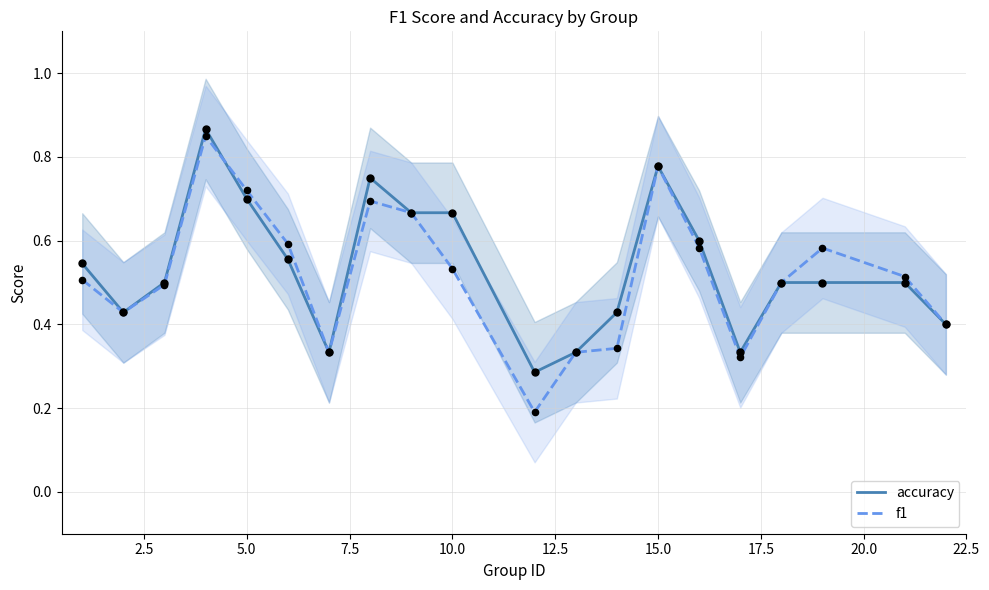

Which series has the largest total across all categories?

accuracy